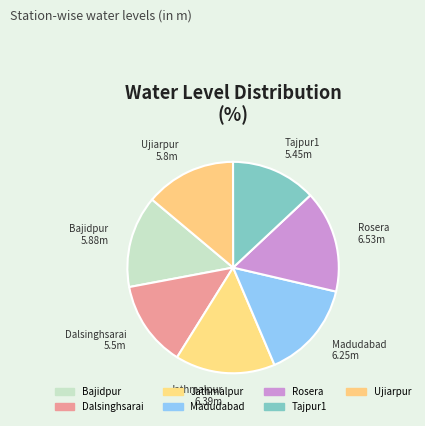

Count the number of slices in the pie.

7